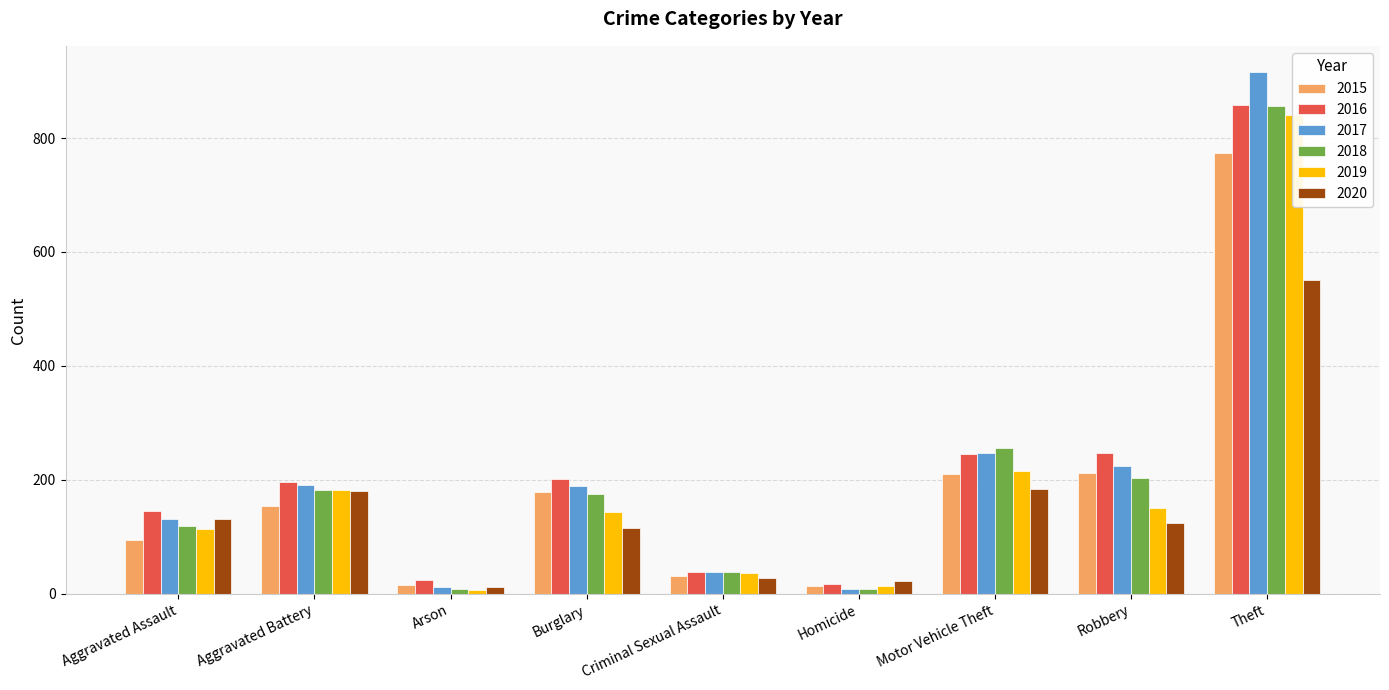

What is the average value of the 2016 series?

219